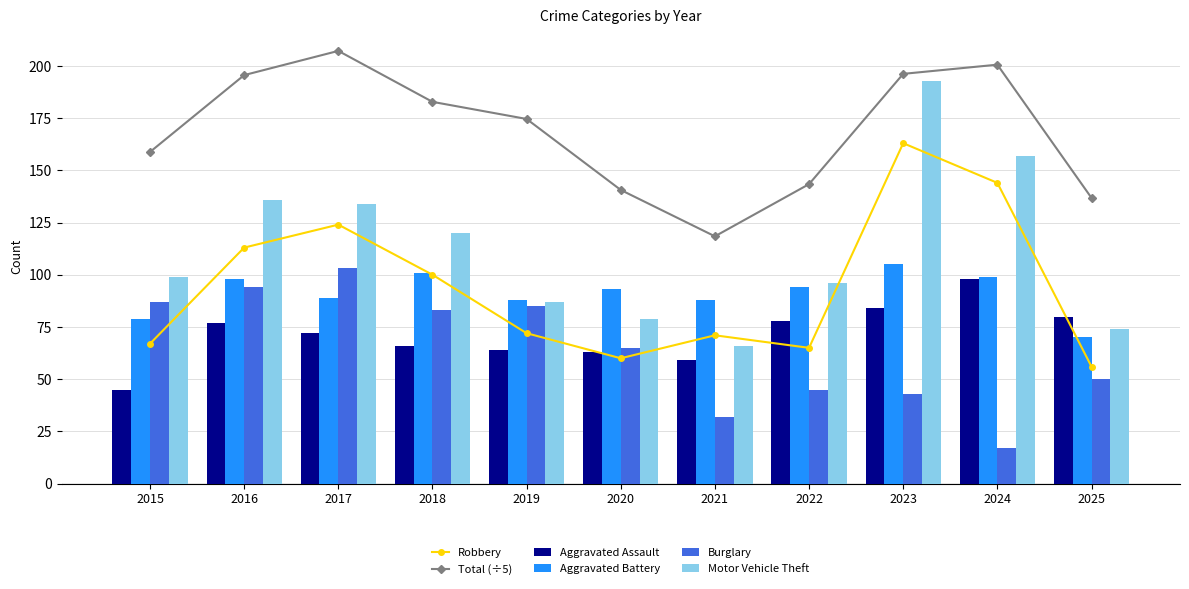

How many values in the Total (÷5) series exceed 174?

6